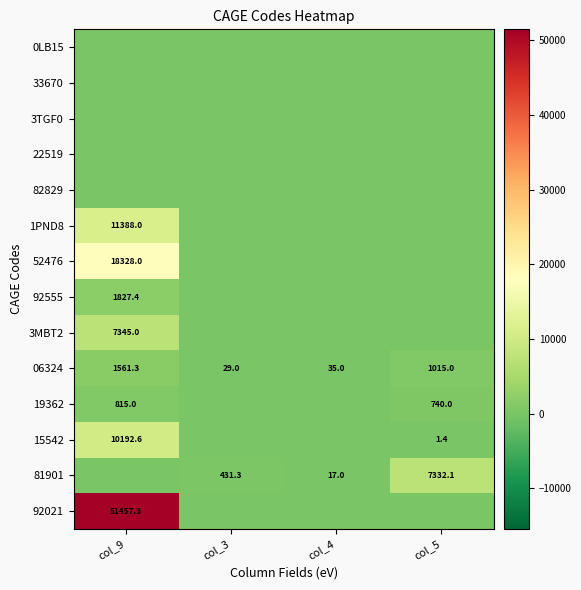

What is the difference between the 06324 values at col_9 and col_5?

546.3